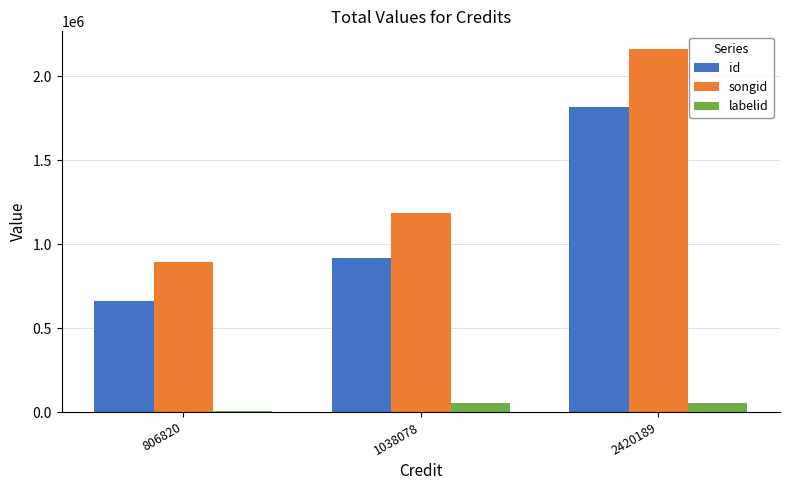

What are all the series names shown in the legend?

id, songid, labelid